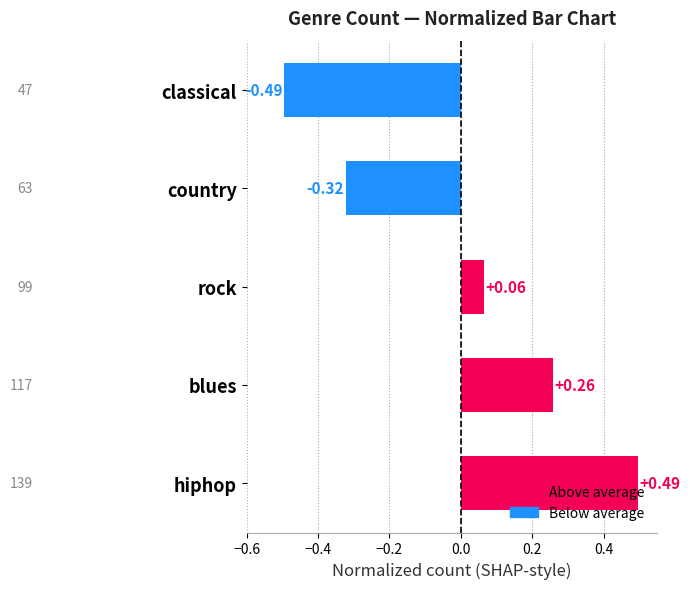

At which category does the chart reach its minimum across all series?

classical